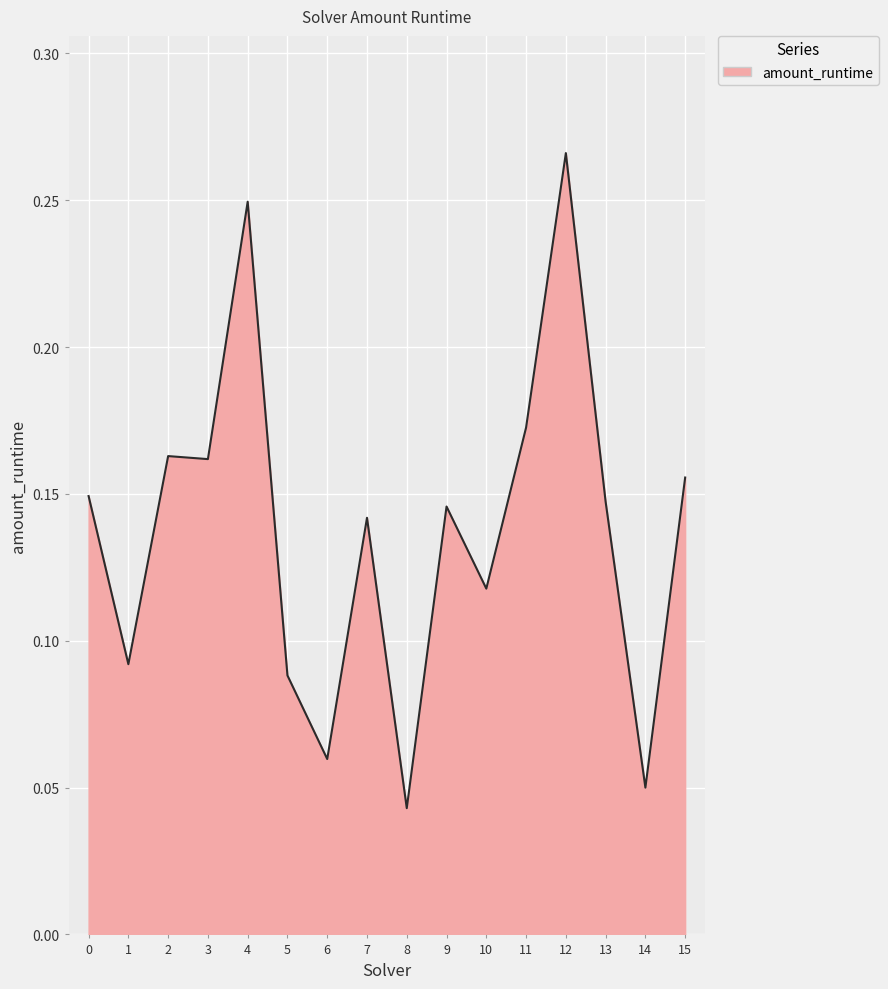

What is the change in value from 2 to 12?

+0.1